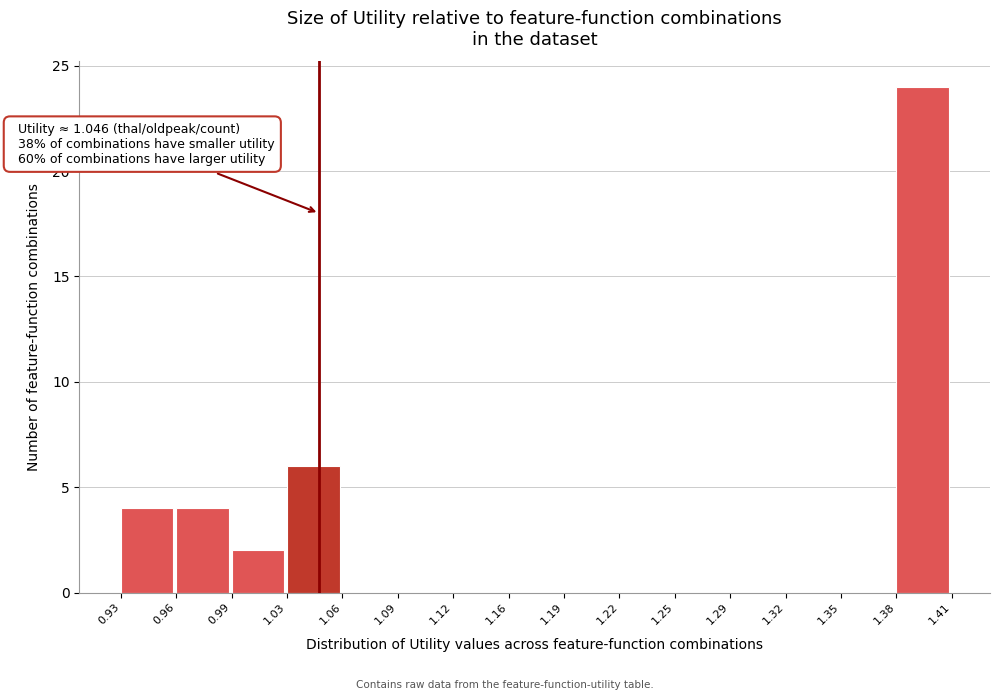

Over which range of the x-axis is the bar tallest?

1.38 to 1.41